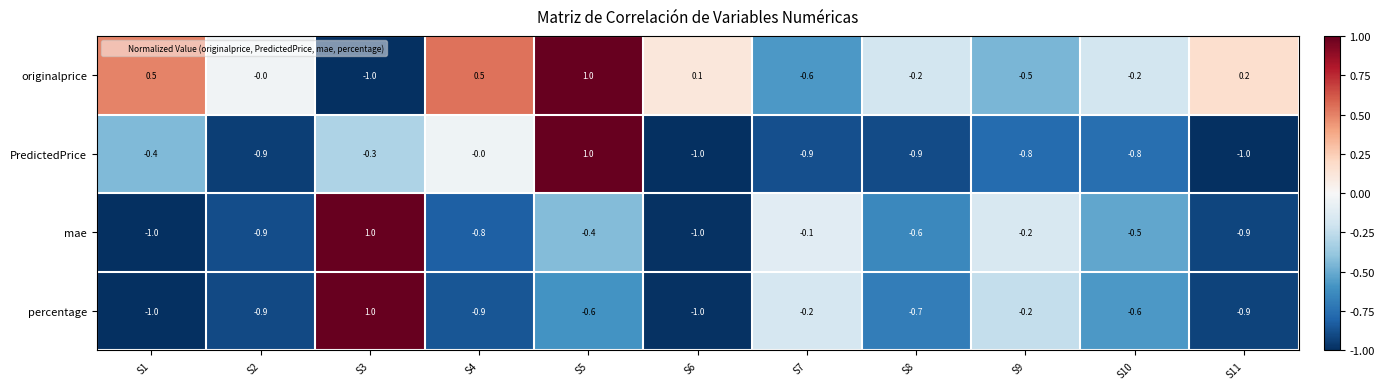

What is the difference between the mae values at S5 and S6?

0.6